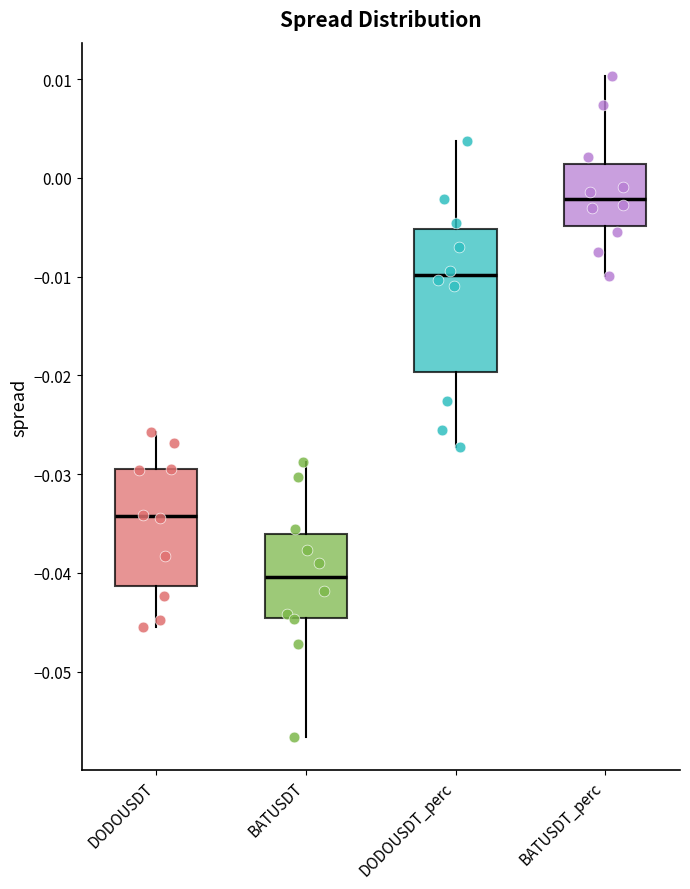

Reading left to right, transcribe this box plot: for each box, give where its median line is, the range the box spans, and where its two whiskers end, as read against the y-axis. The values are not printed on the chart, so give them approximately, as read against the axis.

DODOUSDT: median -0.034, box -0.041 to -0.030, whiskers -0.045 to -0.026
BATUSDT: median -0.040, box -0.045 to -0.036, whiskers -0.057 to -0.029
DODOUSDT_perc: median -0.010, box -0.020 to -0.005, whiskers -0.027 to 0.004
BATUSDT_perc: median -0.002, box -0.005 to 0.001, whiskers -0.010 to 0.010